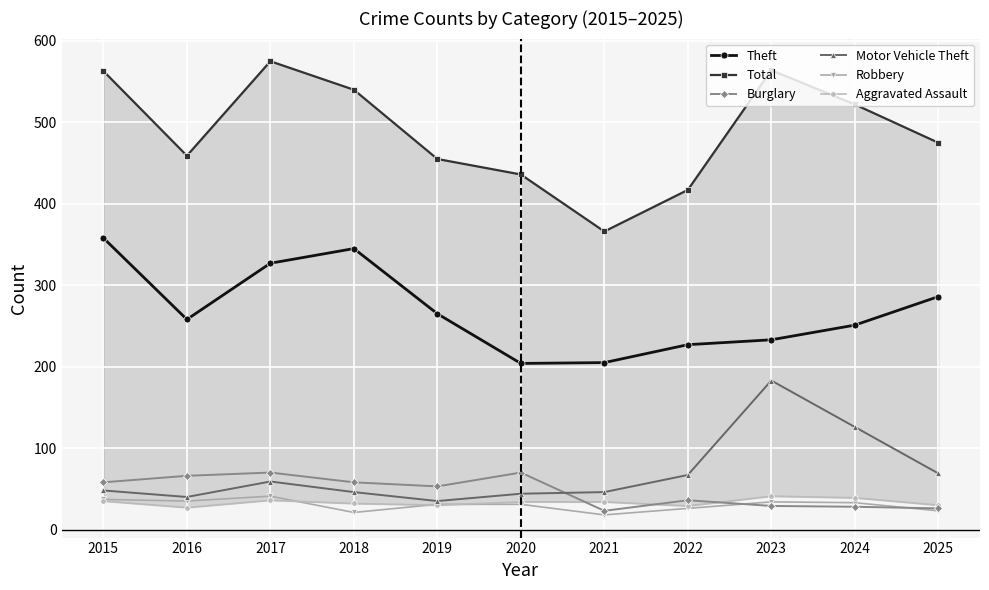

What is the value of the Burglary point at the 3rd from the left?

70